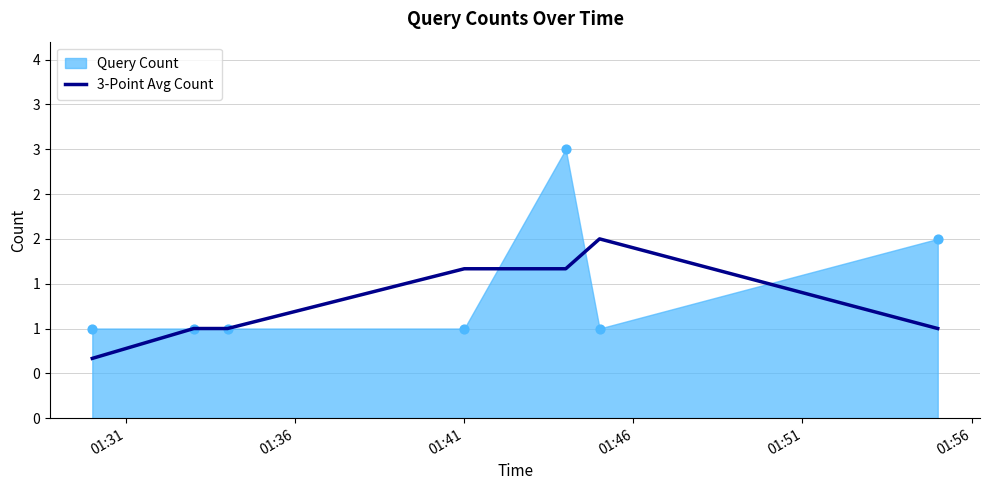

Between 01:36 and 01:46, which is larger?

01:46